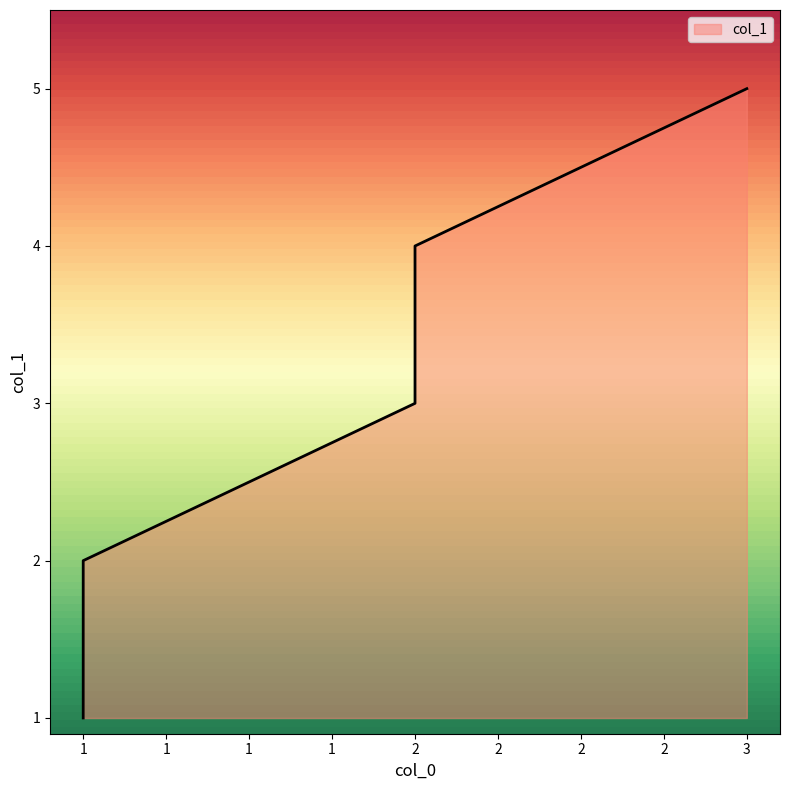

Is it true that the value at 1 is 1?

False